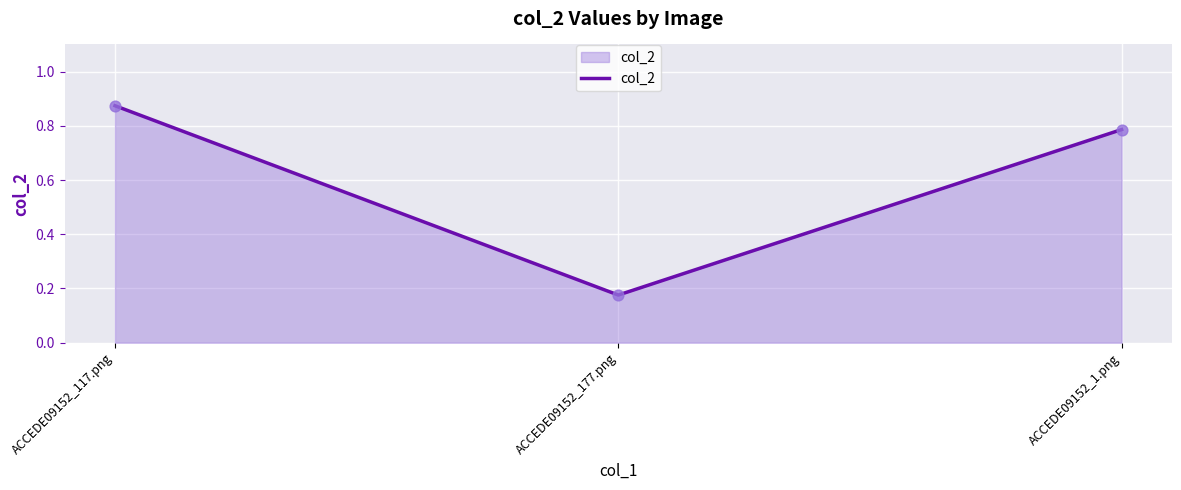

Between ACCEDE09152_1.png and ACCEDE09152_117.png, which is larger?

ACCEDE09152_117.png